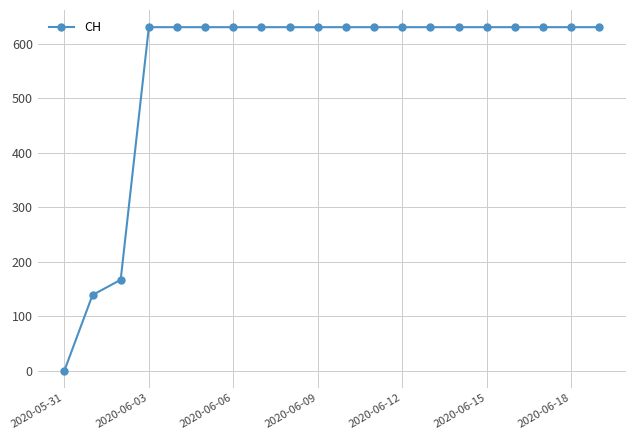

What is the value of the 16th point from the left?

631